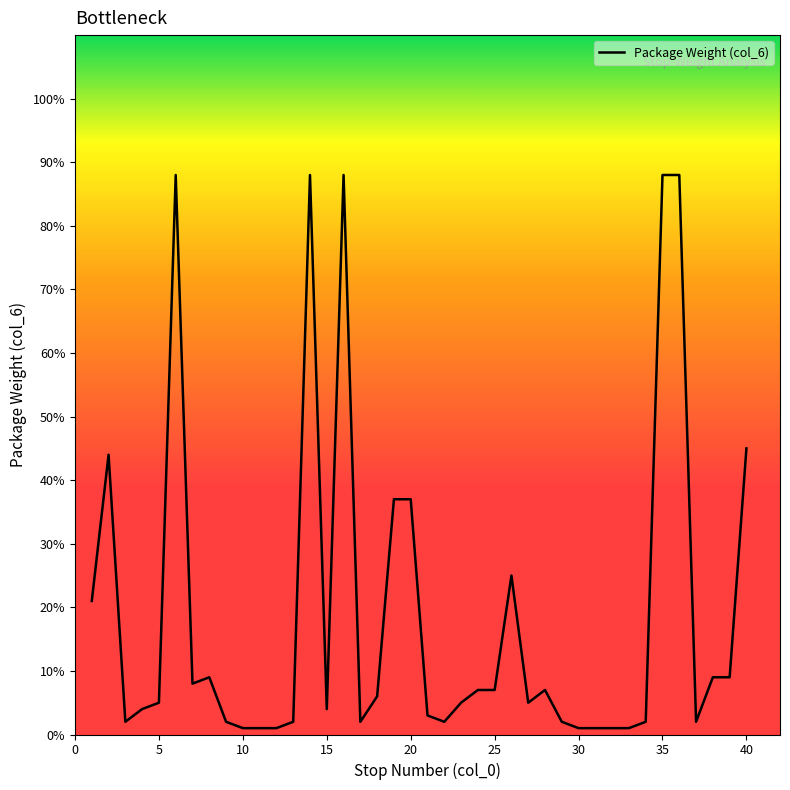

What is the greatest value displayed?

88